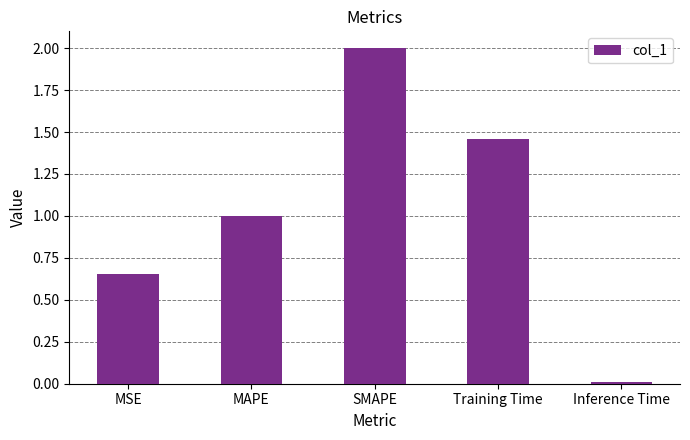

What position from the left is Training Time?

4